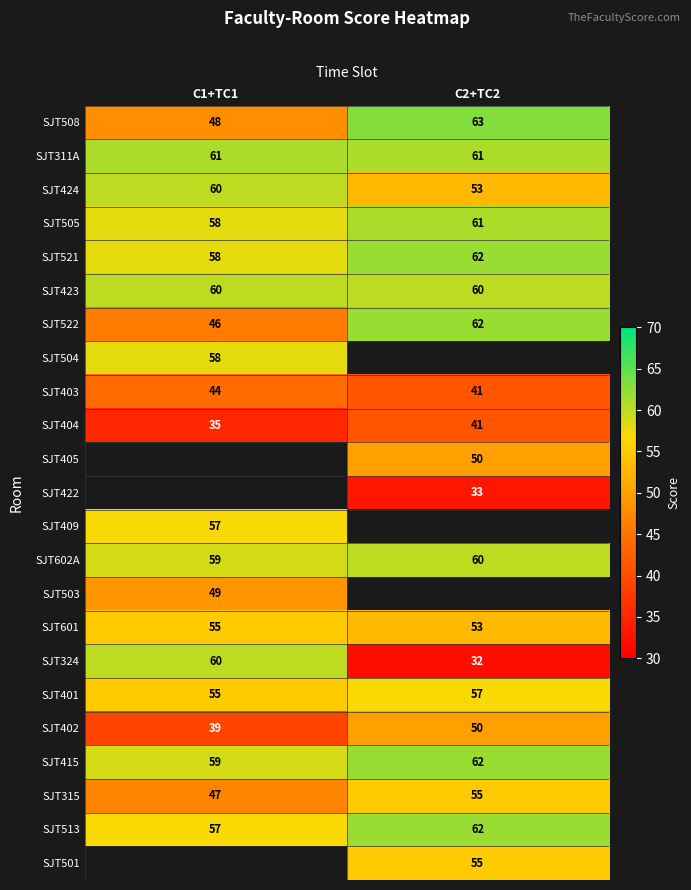

The SJT404 series shows 27 at C2+TC2. True or false?

False